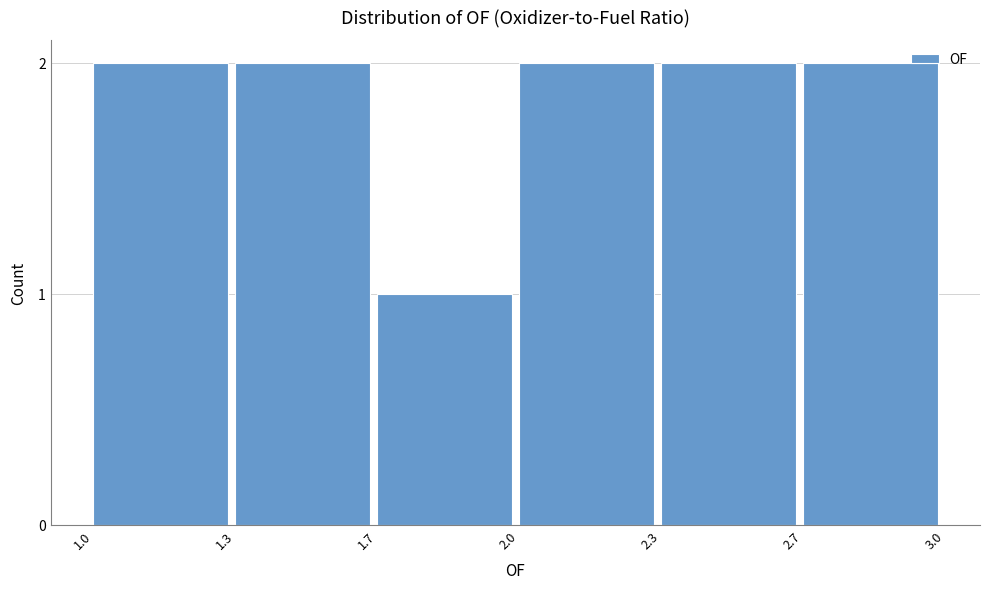

Reading left to right, extract all data points from this chart.

1.0=2	1.3=2	1.7=1	2.0=2	2.3=2	2.7=2